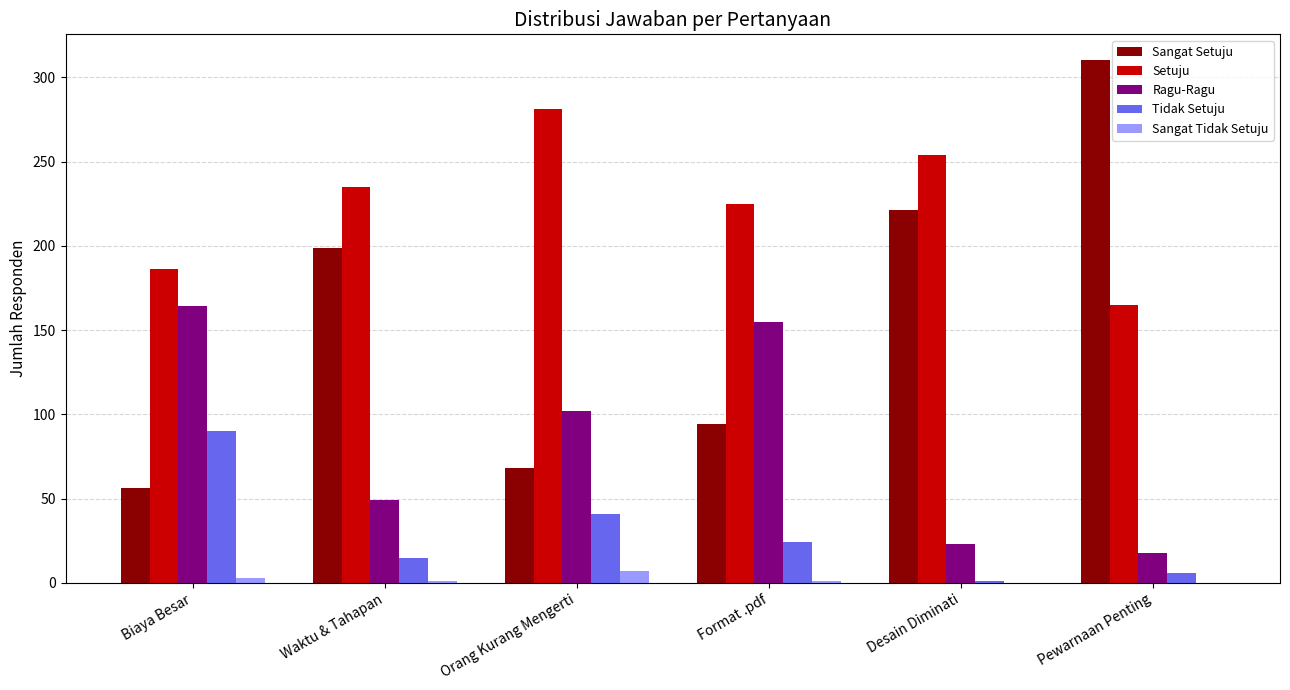

What is the greatest value displayed?

310